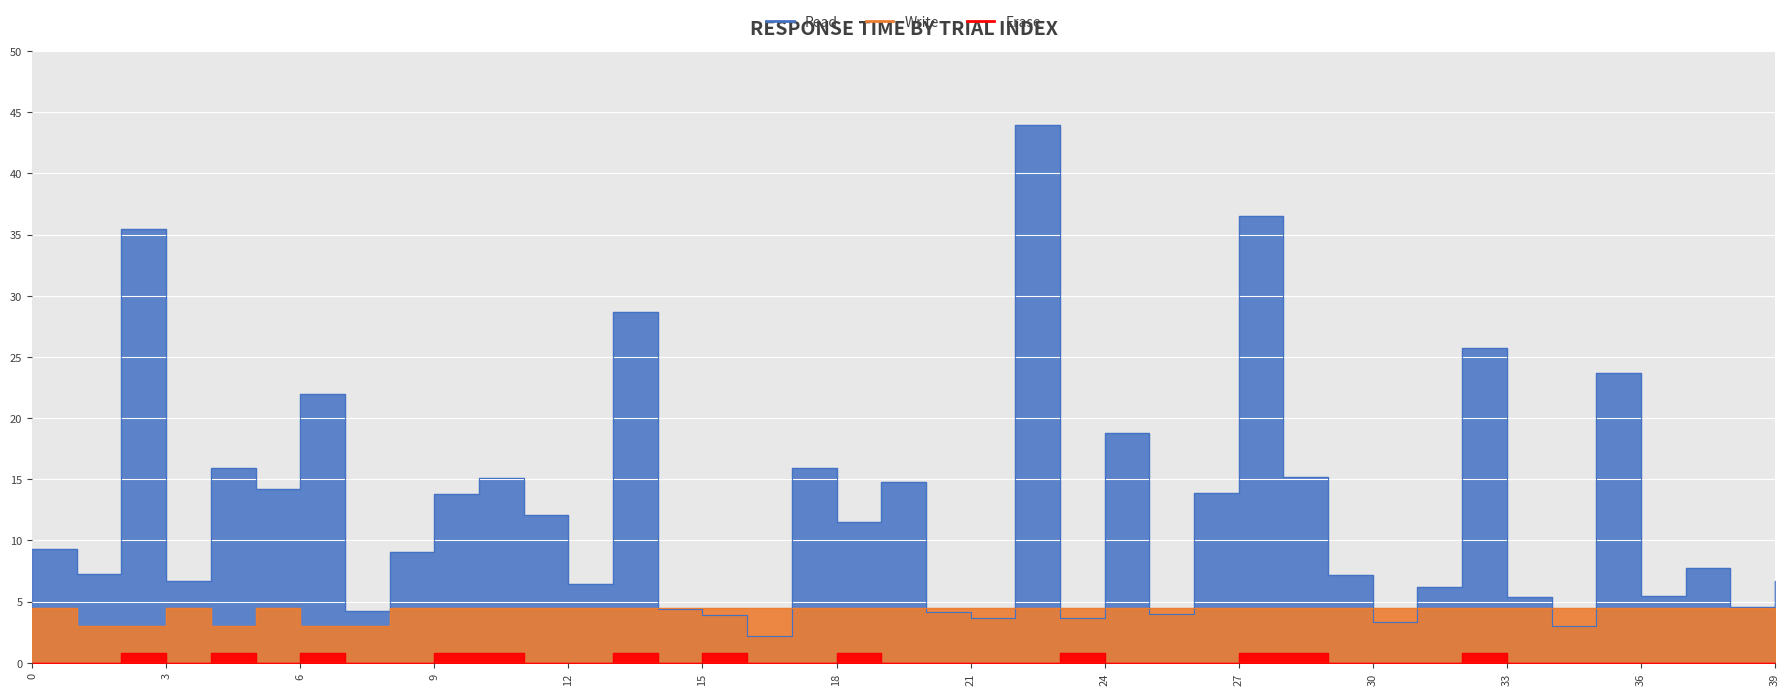

True or false: Erase has a value of 0.4 at 35.

False